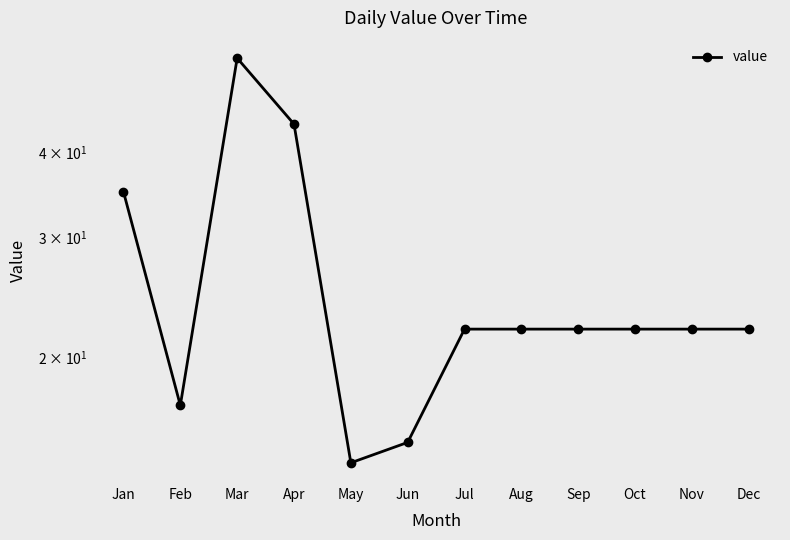

What is the value of the 10th point from the left?

22